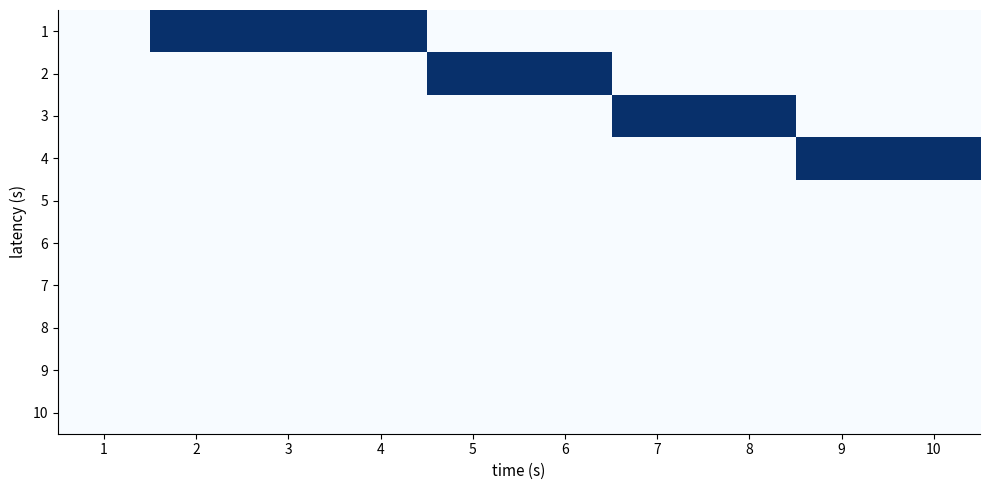

At which category does the chart reach its minimum across all series?

1